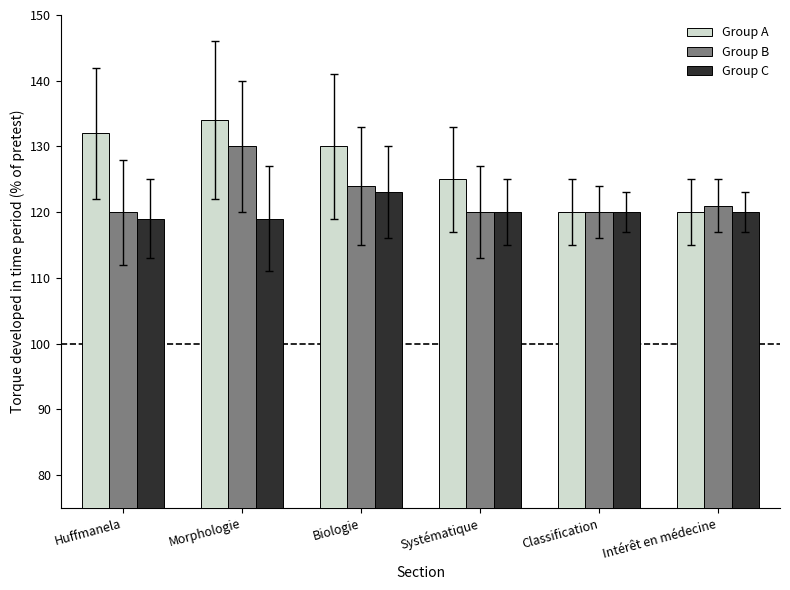

How many bars are there in each group?

3